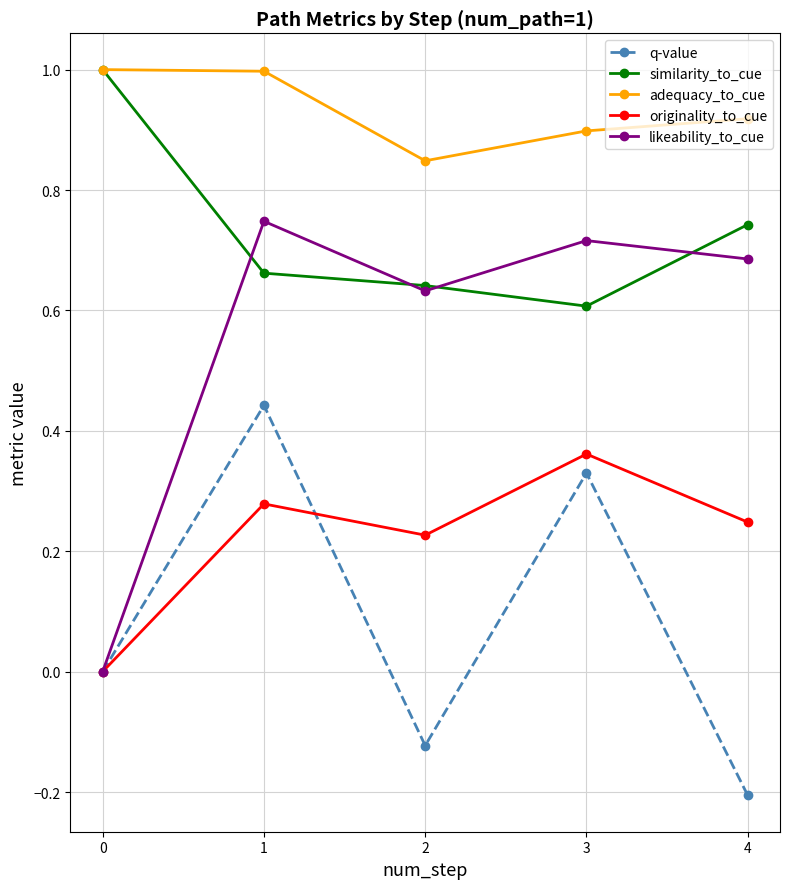

What is the total value across all series at 3?

2.9